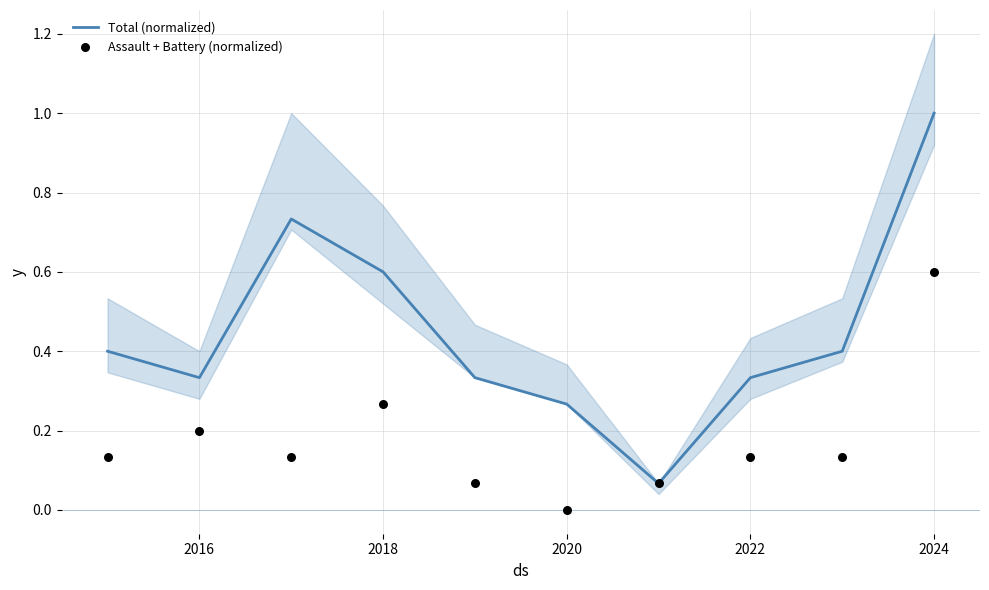

Which series has the widest spread of Y values?

Total (normalized)